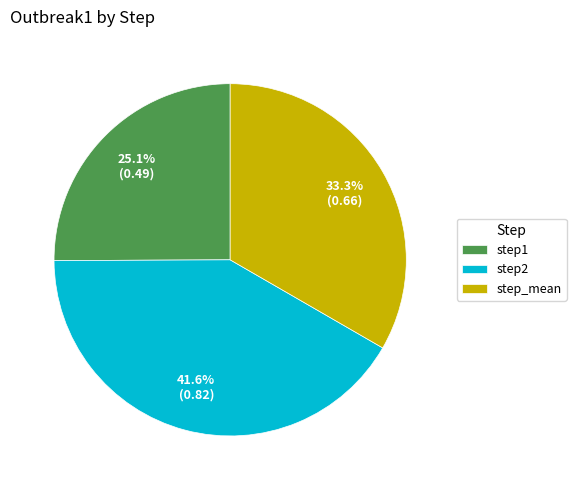

How many slices are in this pie chart?

3